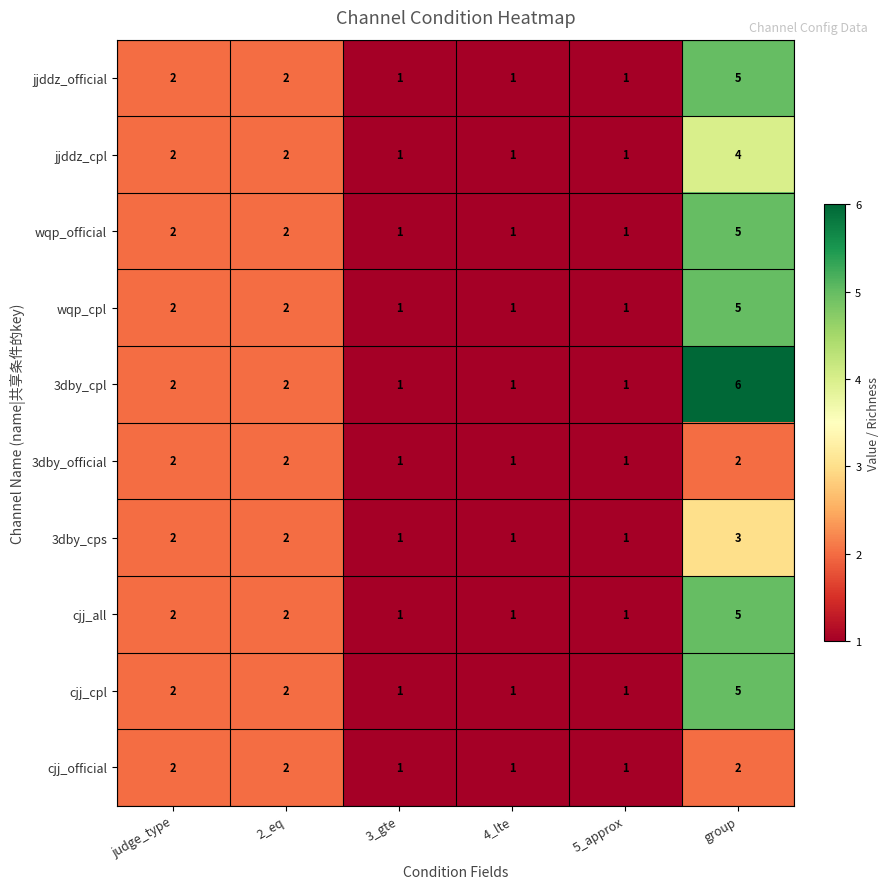

Which series has the widest spread of values?

3dby_cpl